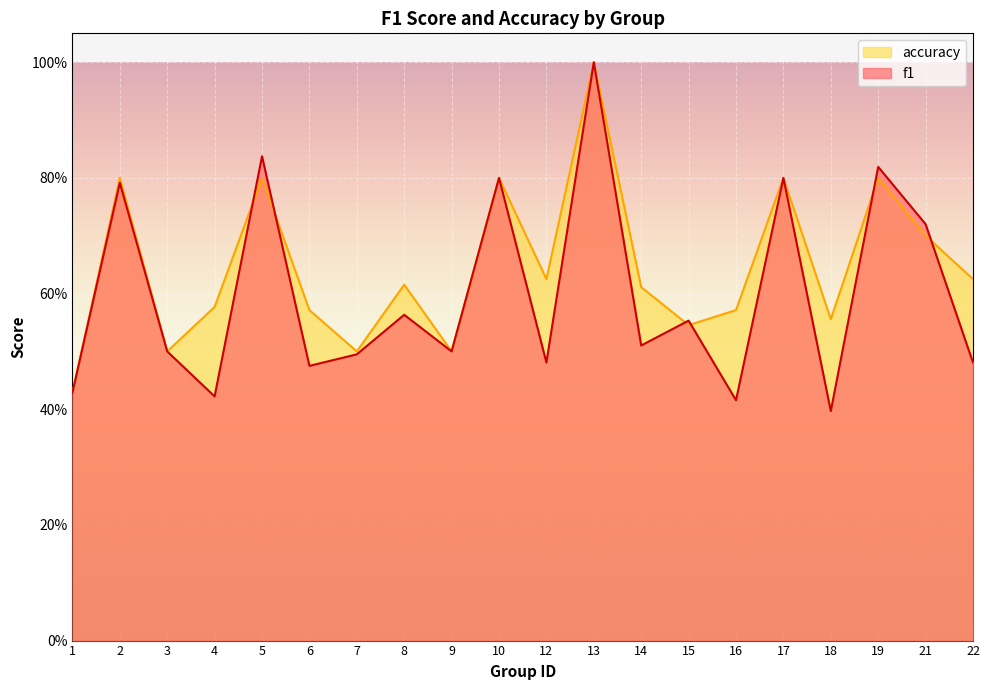

Reading left to right, what are all the values shown in this chart?

f1: 0.4	0.8	0.5	0.4	0.8	0.5	0.5	0.6	0.5	0.8	0.5	1.0	0.5	0.6	0.4	0.8	0.4	0.8	0.7	0.5
accuracy: 0.4	0.8	0.5	0.6	0.8	0.6	0.5	0.6	0.5	0.8	0.6	1.0	0.6	0.5	0.6	0.8	0.6	0.8	0.7	0.6